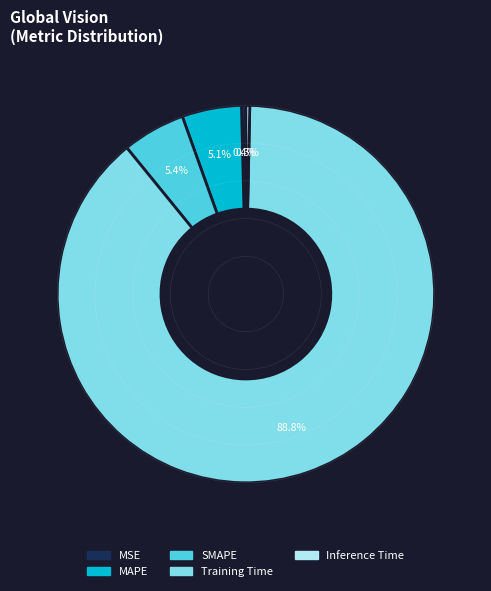

Which has a higher value, Training Time or MAPE?

Training Time